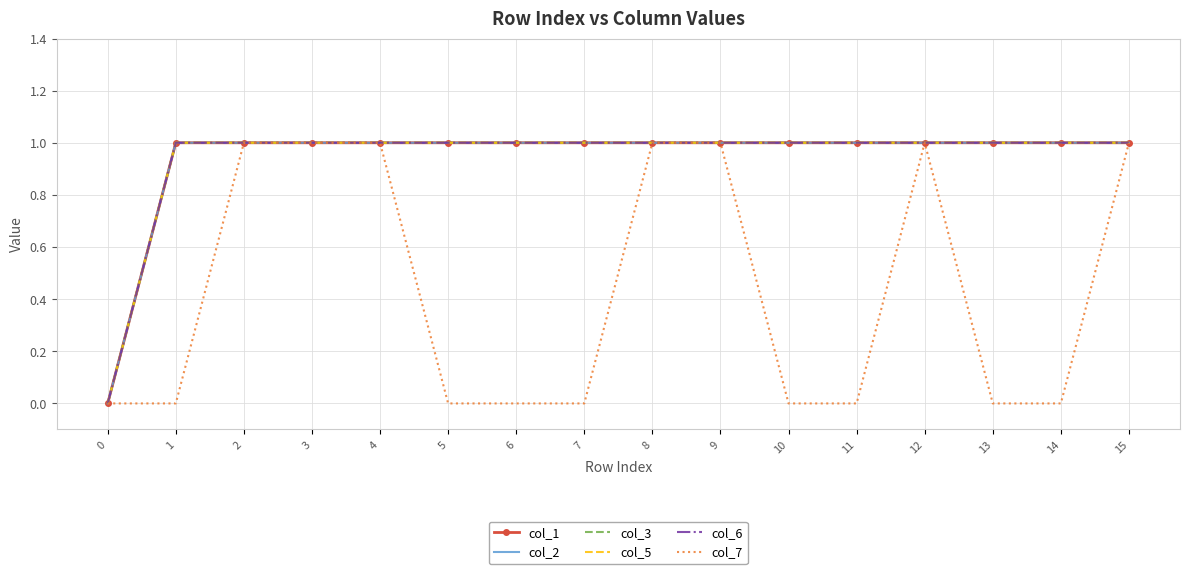

Which series has the widest spread of values?

col_1